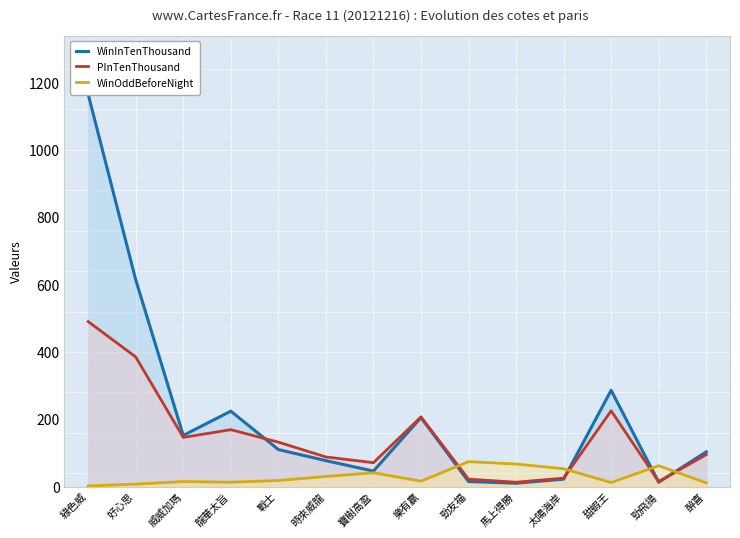

Which series has the widest spread of values?

WinInTenThousand